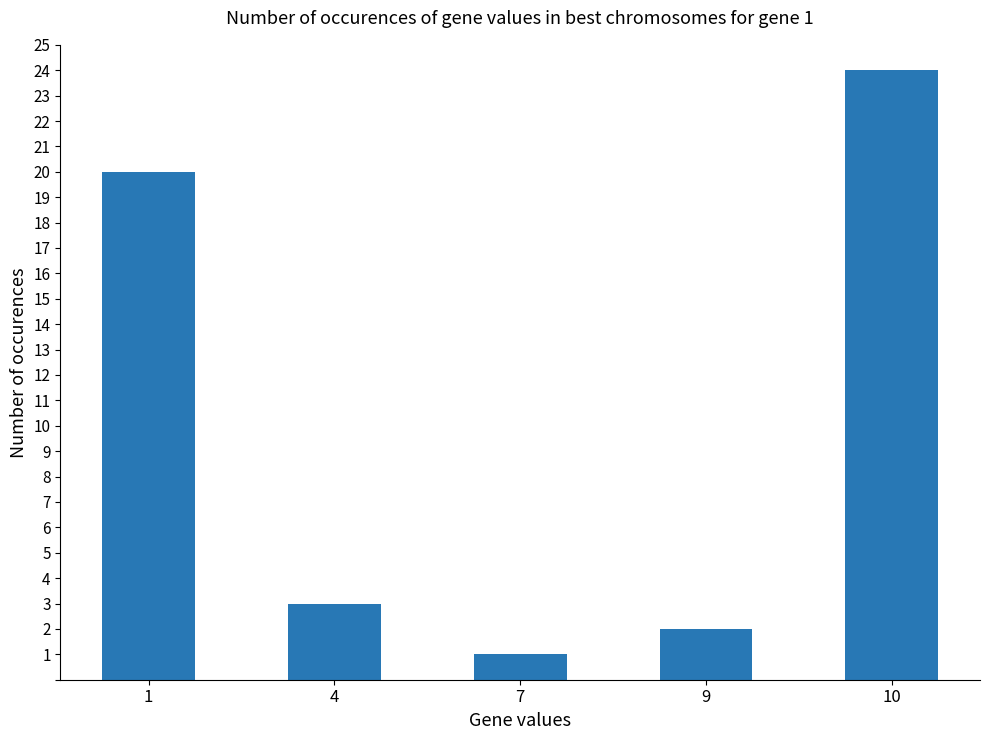

Which category has the highest value across all series?

10